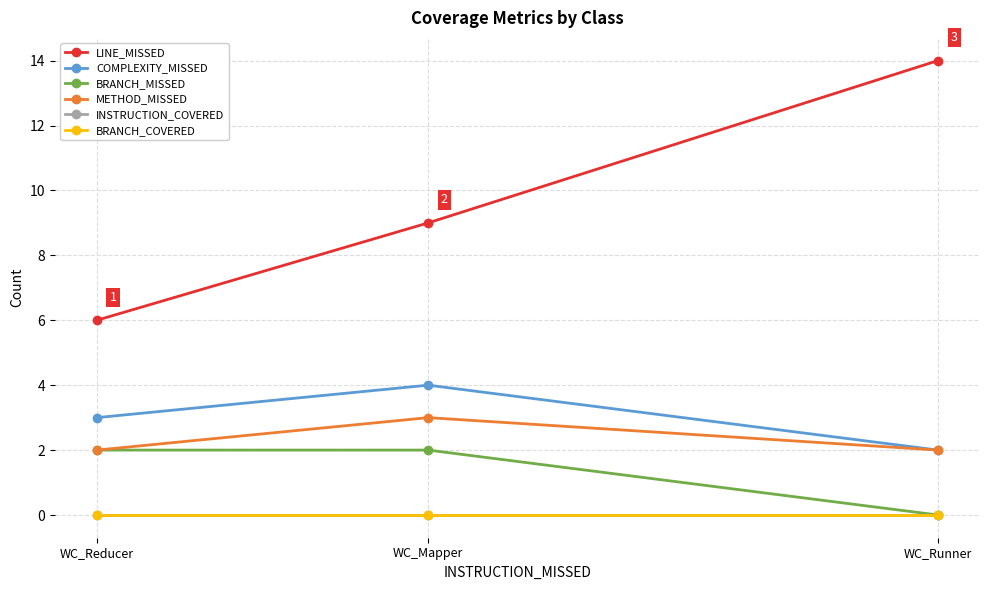

Which label corresponds to the smallest value in the chart?

WC_Runner